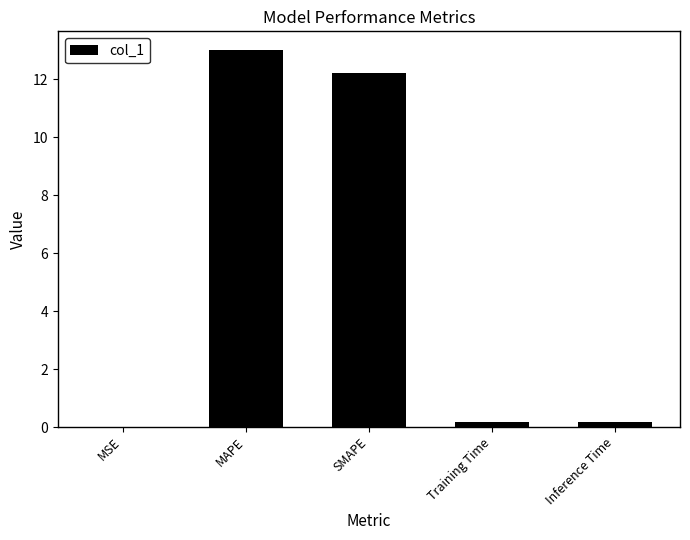

Between Inference Time and SMAPE, which is larger?

SMAPE